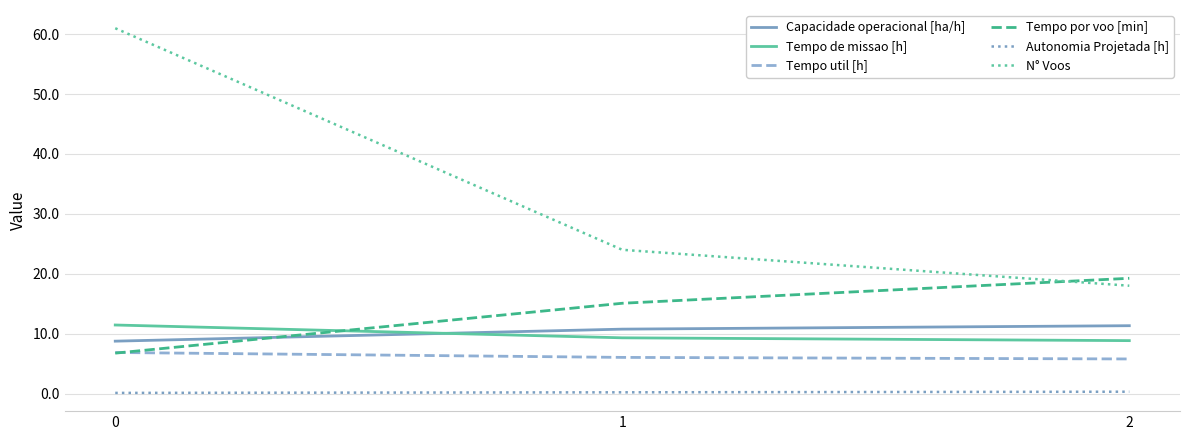

Which series has the widest spread of values?

N° Voos